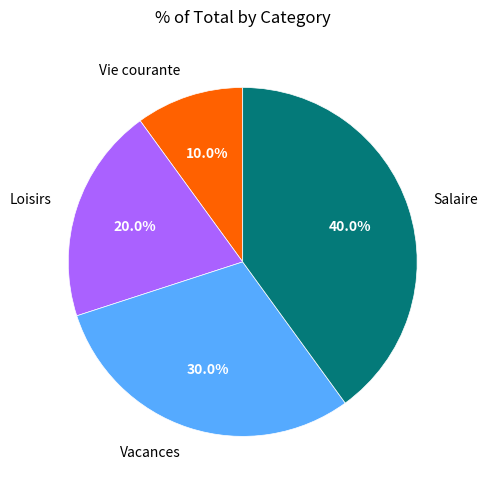

Is it true that Vie courante is 4% of the pie?

False